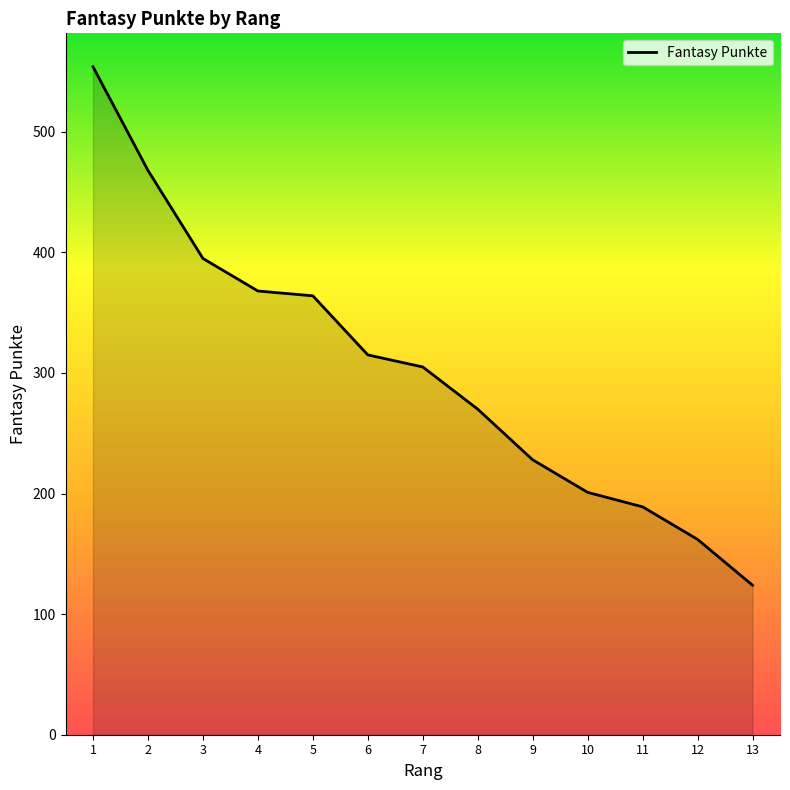

At which label does the data first exceed 305?

1